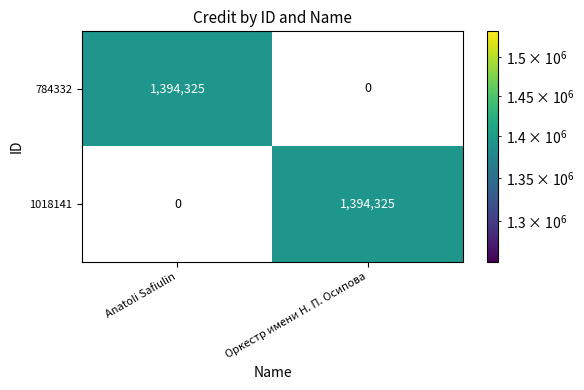

What is the difference between the highest and lowest values at Anatoli Safiulin?

1394325